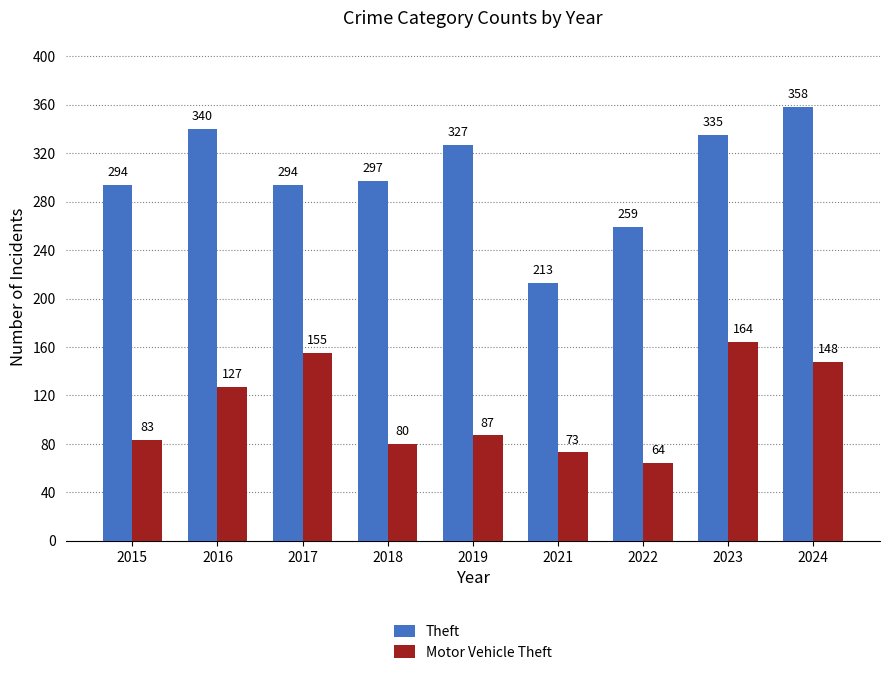

At 2024, list the series in order from smallest to largest.

Motor Vehicle Theft, Theft